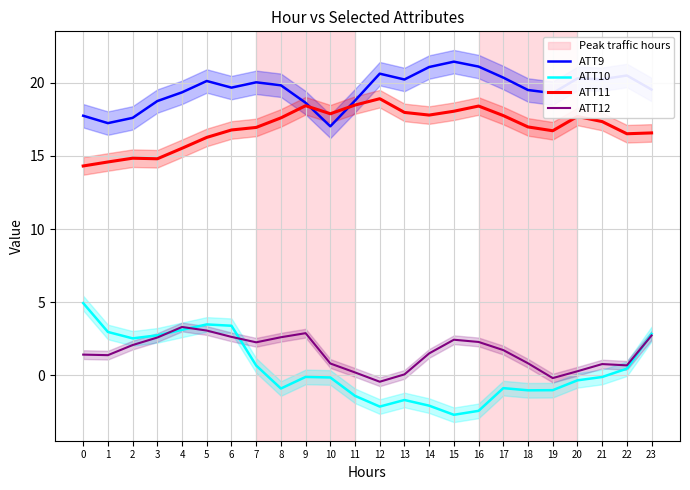

True or false: ATT12 has a value of 2.9 at 9.

True